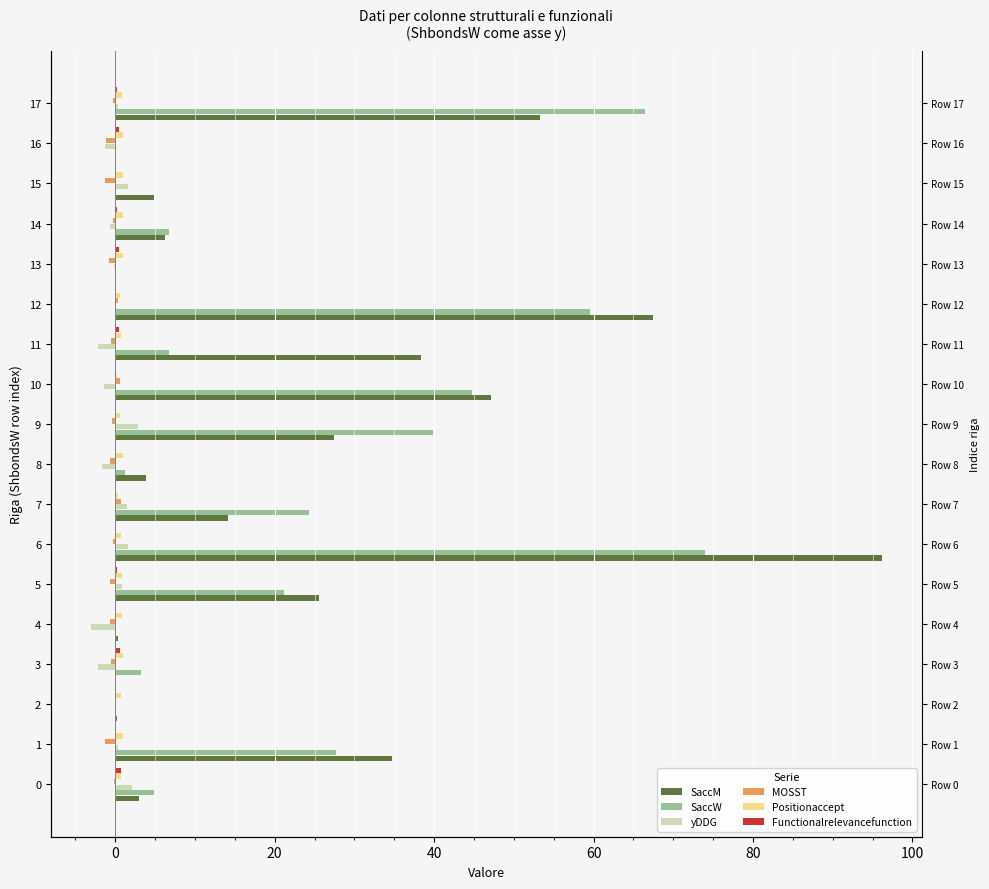

Are the bars grouped side by side (vs. stacked)?

Yes